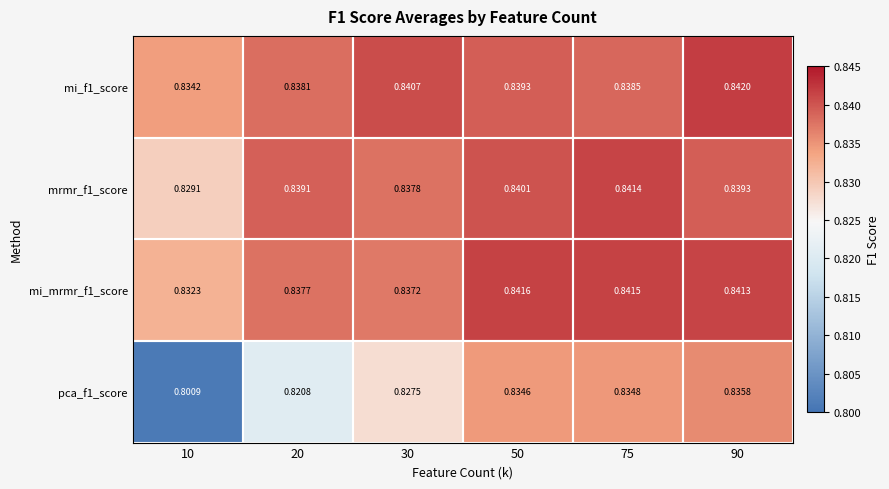

At which category is the sum across all series the highest?

90